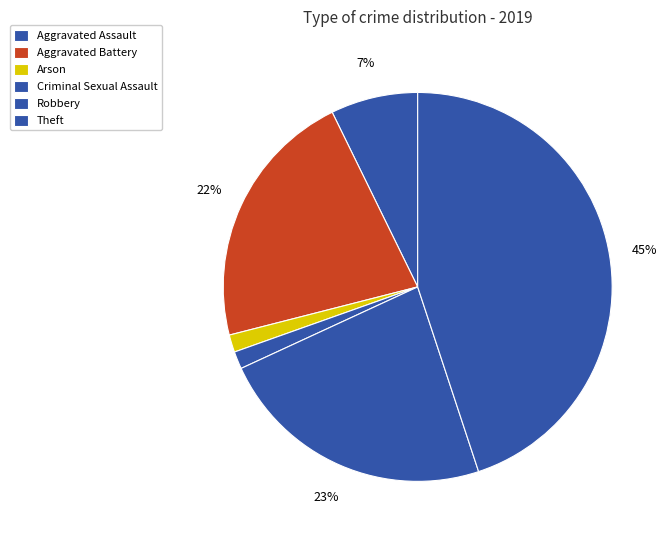

The Aggravated Assault slice represents 1% of the pie. True or false?

False